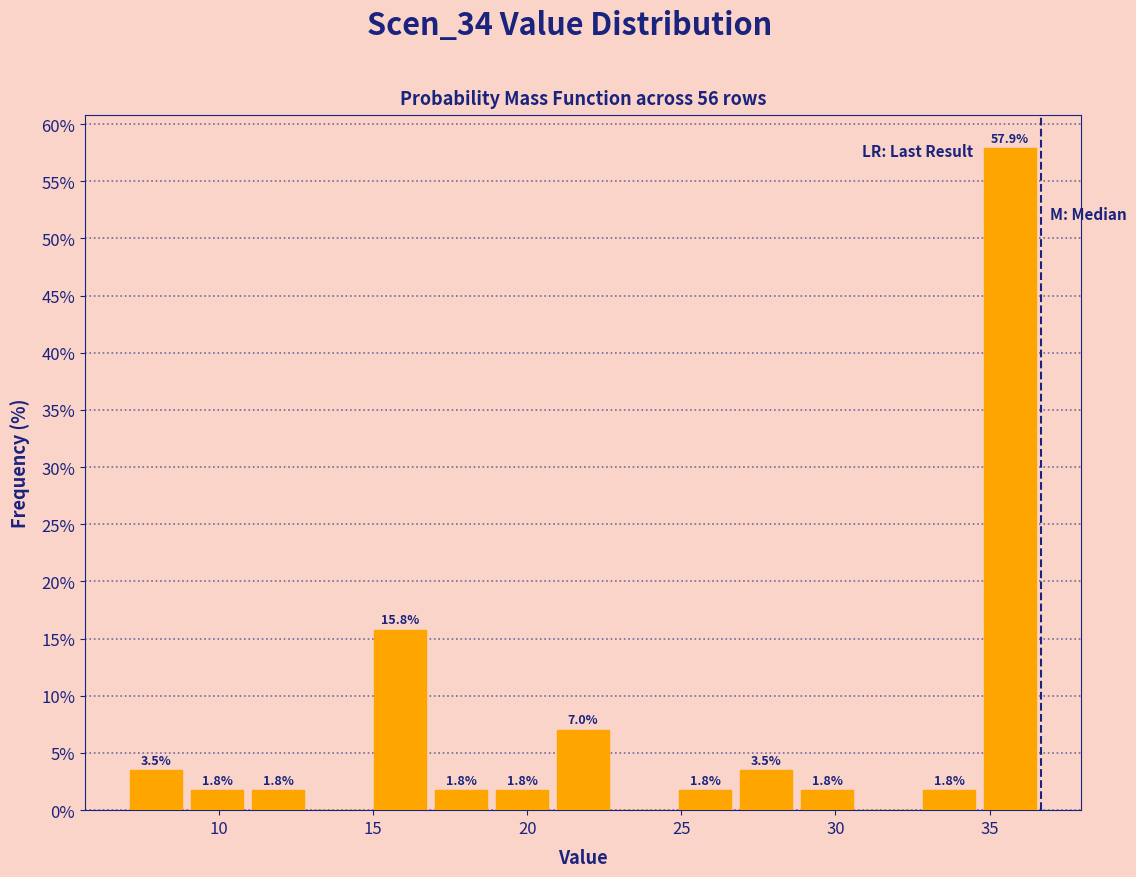

Read against the x-axis, roughly where is the centre of the tallest bar?

35.5